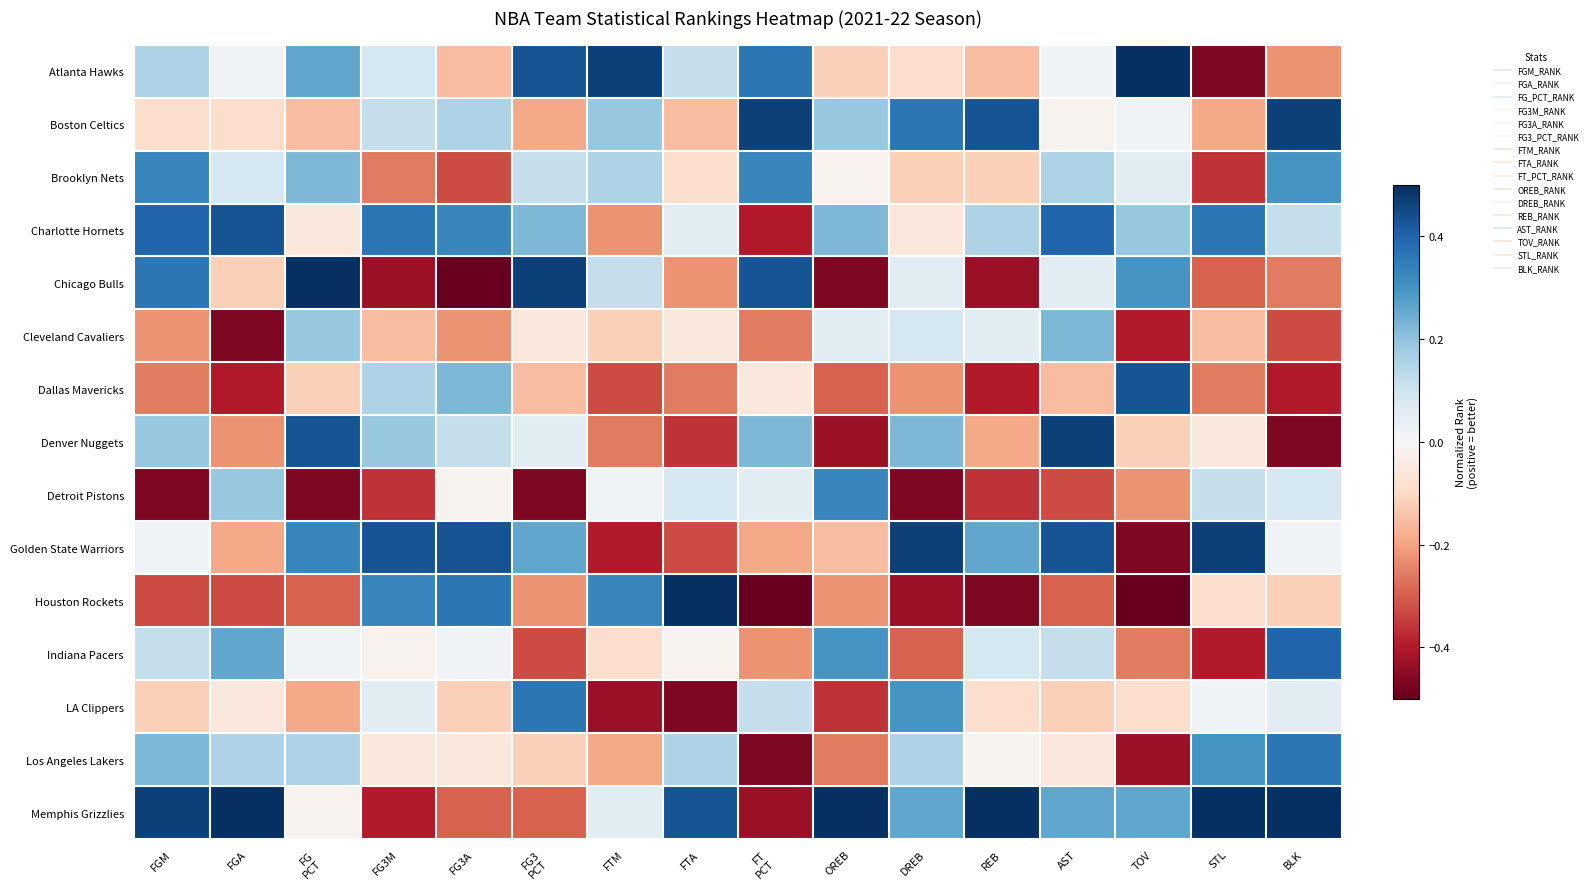

Which has a higher value, FT
PCT or REB?

FT
PCT